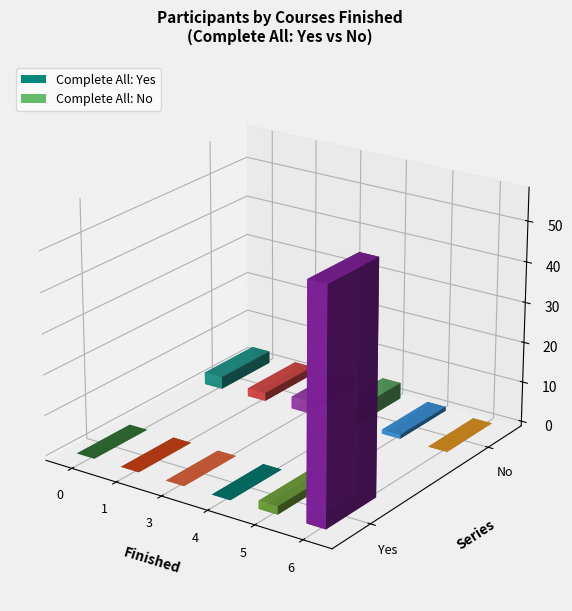

The value of Finished_6 at 0 is 57. True or false?

True